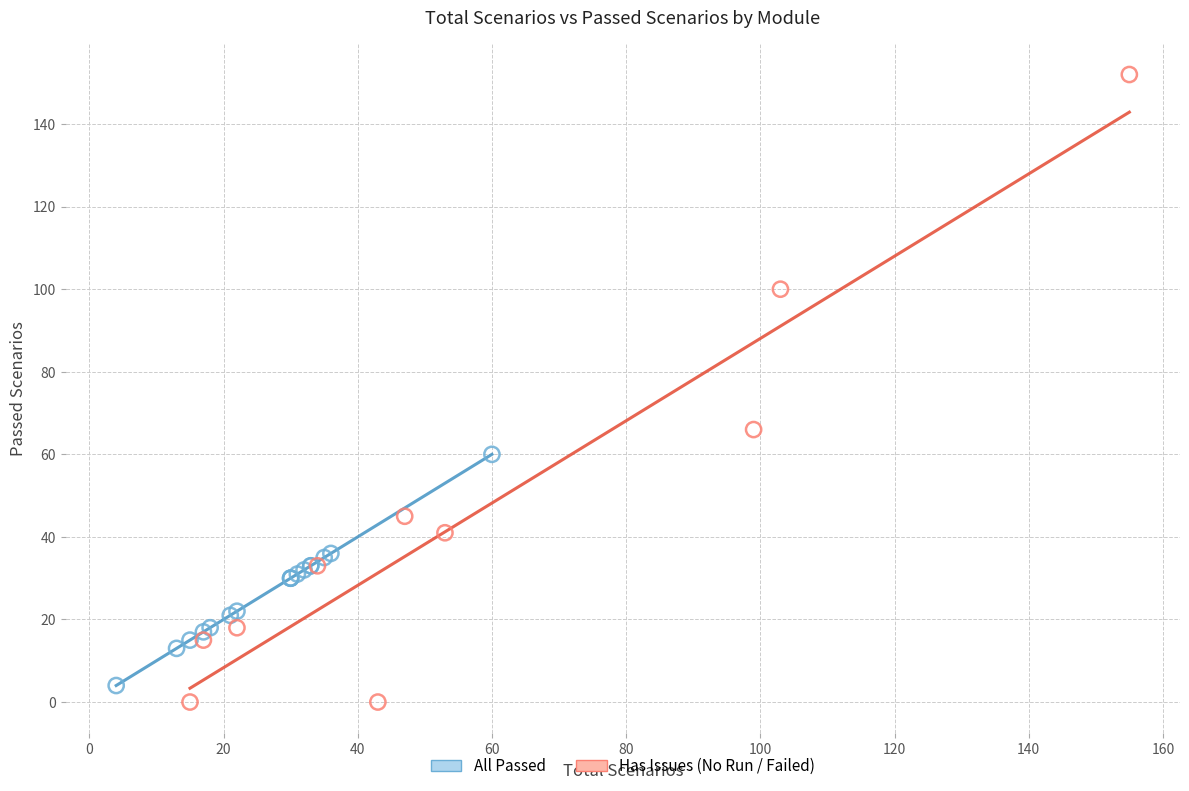

Which series has the largest Y range (max minus min)?

Has Issues (No Run / Failed)